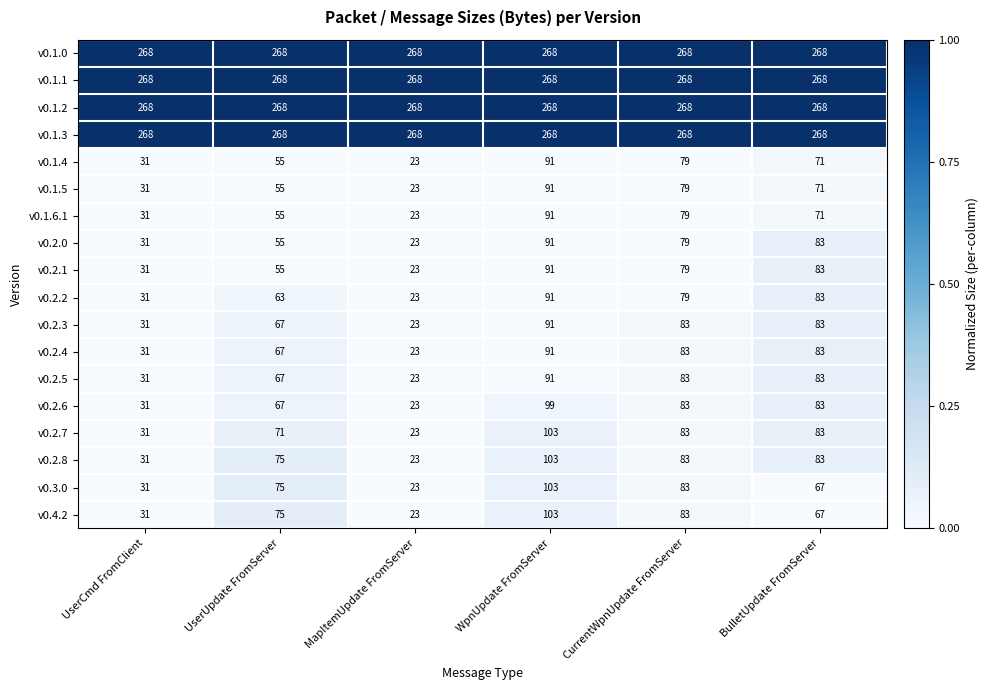

The value of v0.2.7 at CurrentWpnUpdate FromServer is 83. True or false?

True